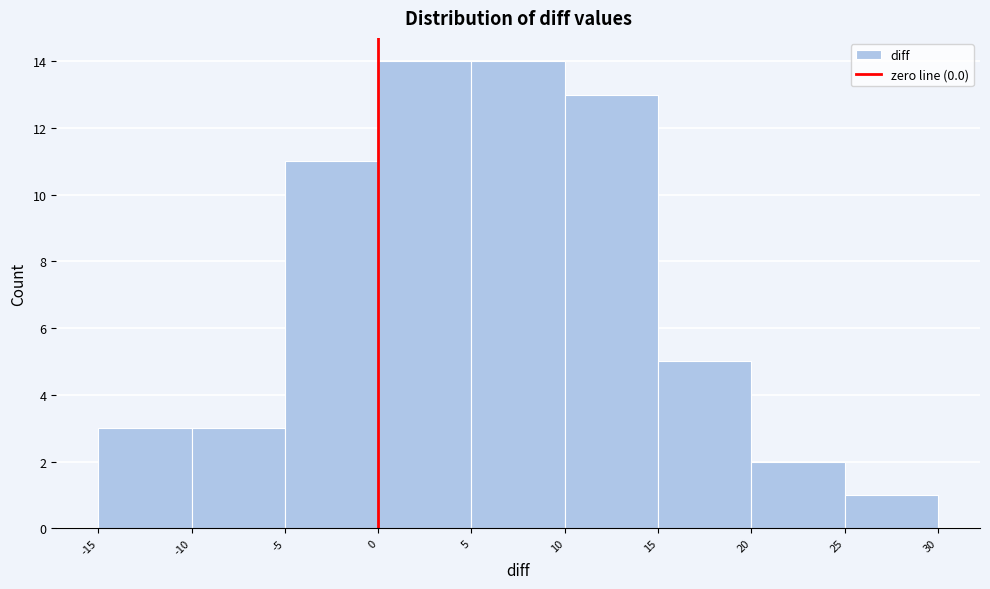

Reading left to right, list every bar in this chart as the range it spans on the x-axis followed by its height. The values are not printed on the chart, so give them approximately, as read against the axis.

-15 to -10: 3
-10 to -5: 3
-5 to 0: 11
0 to 5: 14
5 to 10: 14
10 to 15: 13
15 to 20: 5
20 to 25: 2
25 to 30: 1